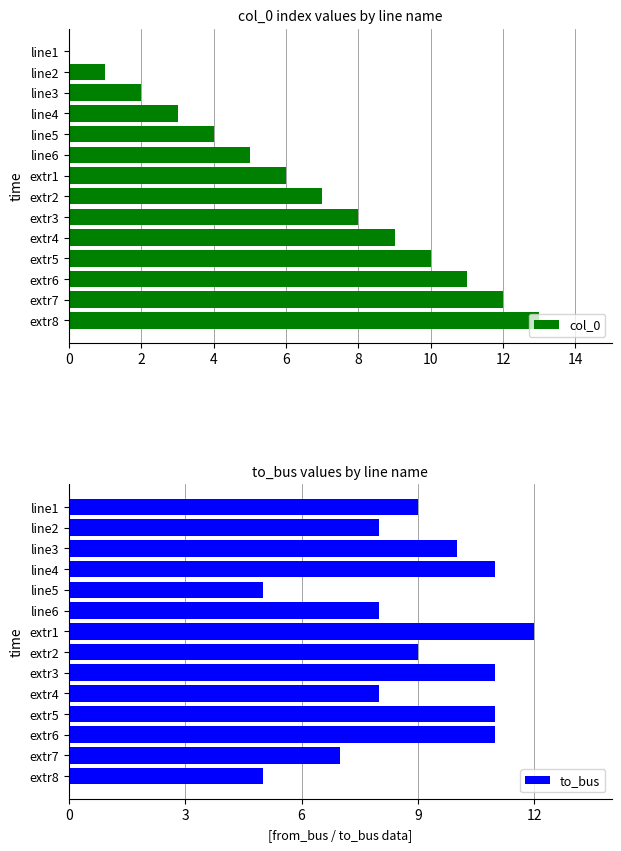

Rank the series by their maximum value, from highest to lowest.

col_0, to_bus